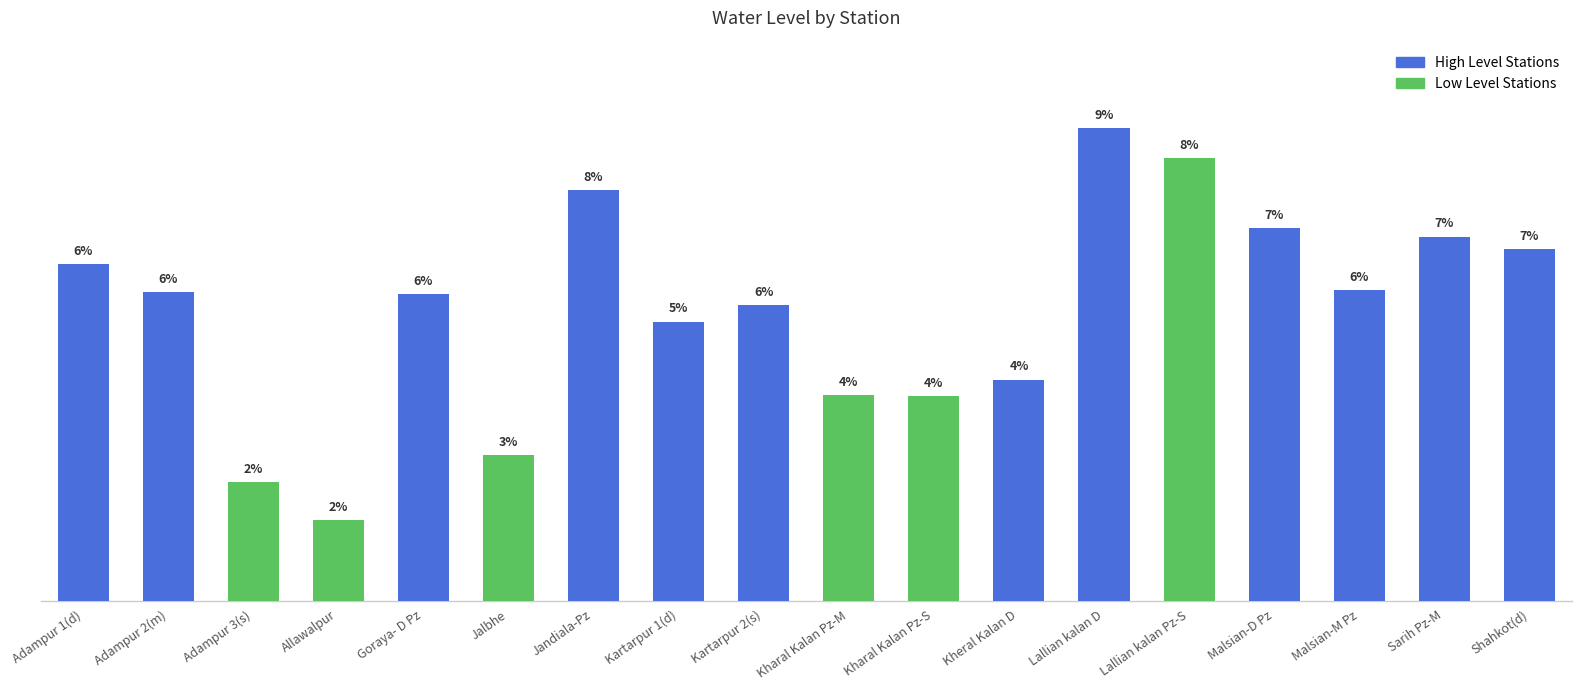

List the labels in order of value, smallest first.

Allawalpur, Adampur 3(s), Jalbhe, Kharal Kalan Pz-S, Kharal Kalan Pz-M, Kheral Kalan D, Kartarpur 1(d), Kartarpur 2(s), Goraya- D Pz, Adampur 2(m), Malsian-M Pz, Adampur 1(d), Shahkot(d), Sarih Pz-M, Malsian-D Pz, Jandiala-Pz, Lallian kalan Pz-S, Lallian kalan D